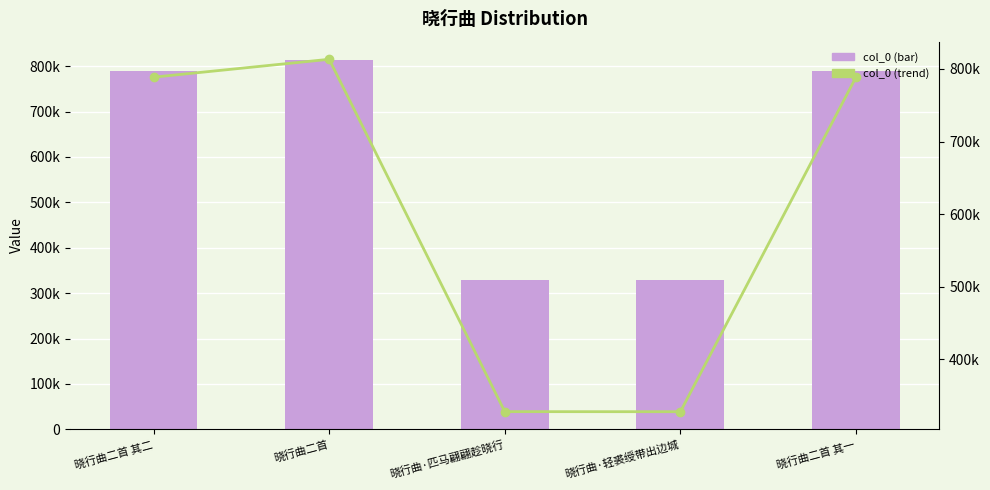

Reading left to right, what are all the values shown in this chart?

col_0: 788636	813258	328092	327996	788635
col_0 trend: 788636	813258	328092	327996	788635